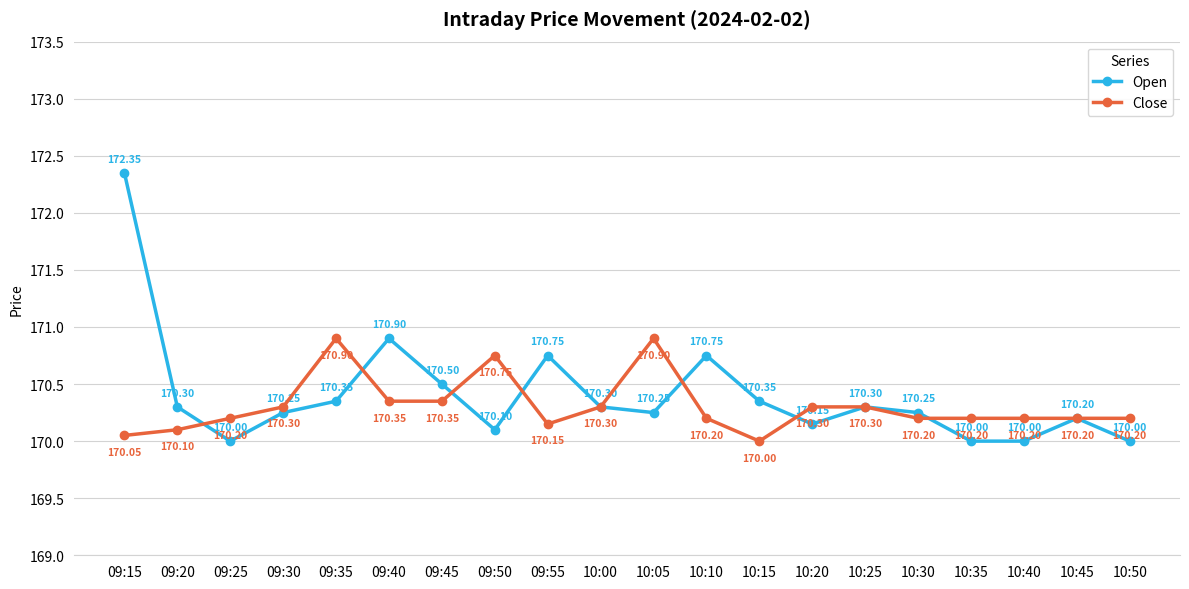

Where is the first local minimum for Open?

09:25